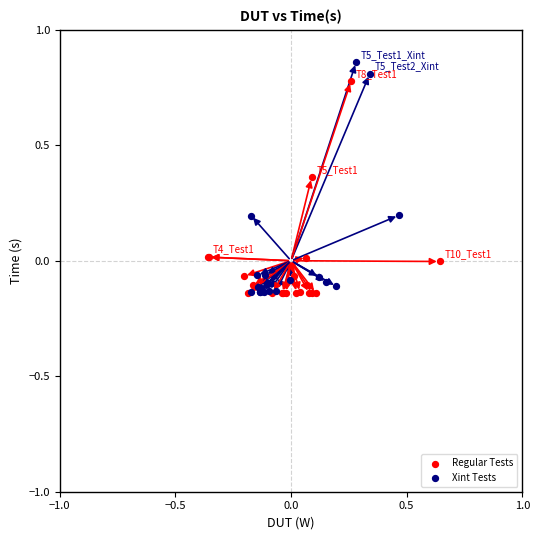

Which series has the widest spread of Y values?

Xint Tests